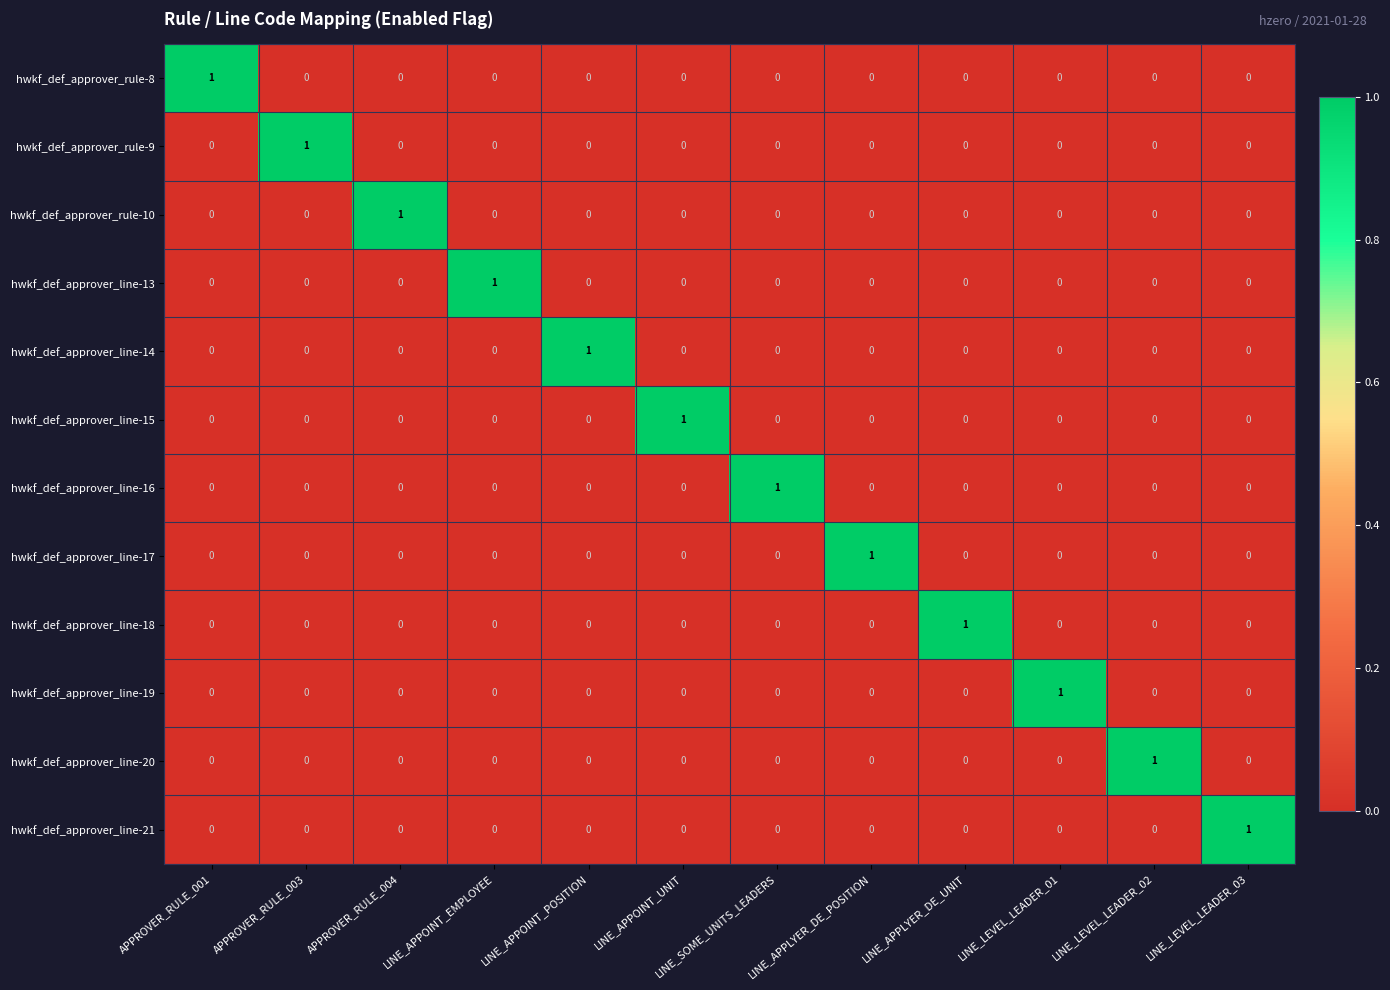

Count the hwkf_def_approver_line-17 values in the range 0 to 1.

12